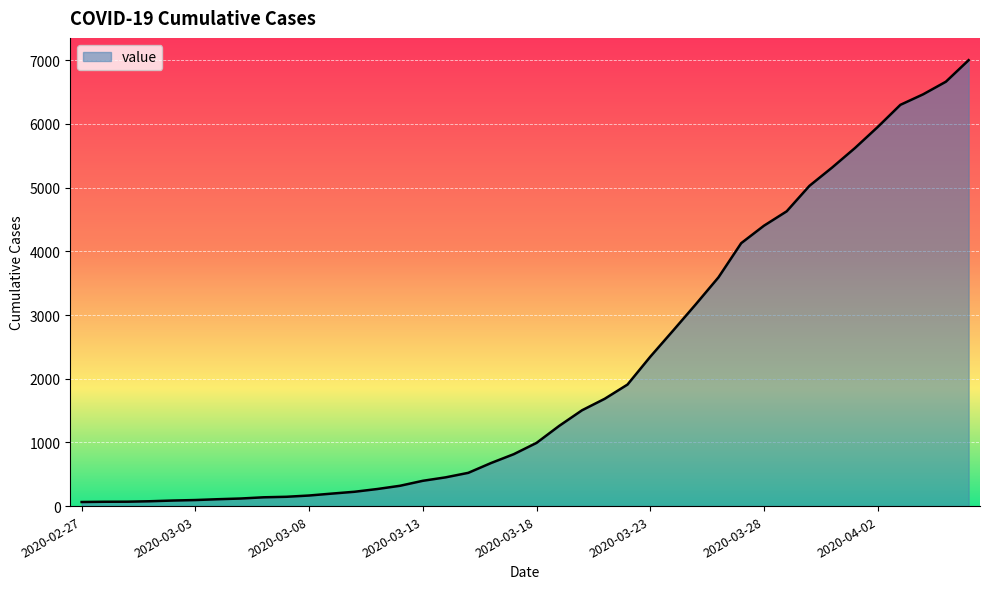

How many series are shown in this chart?

1